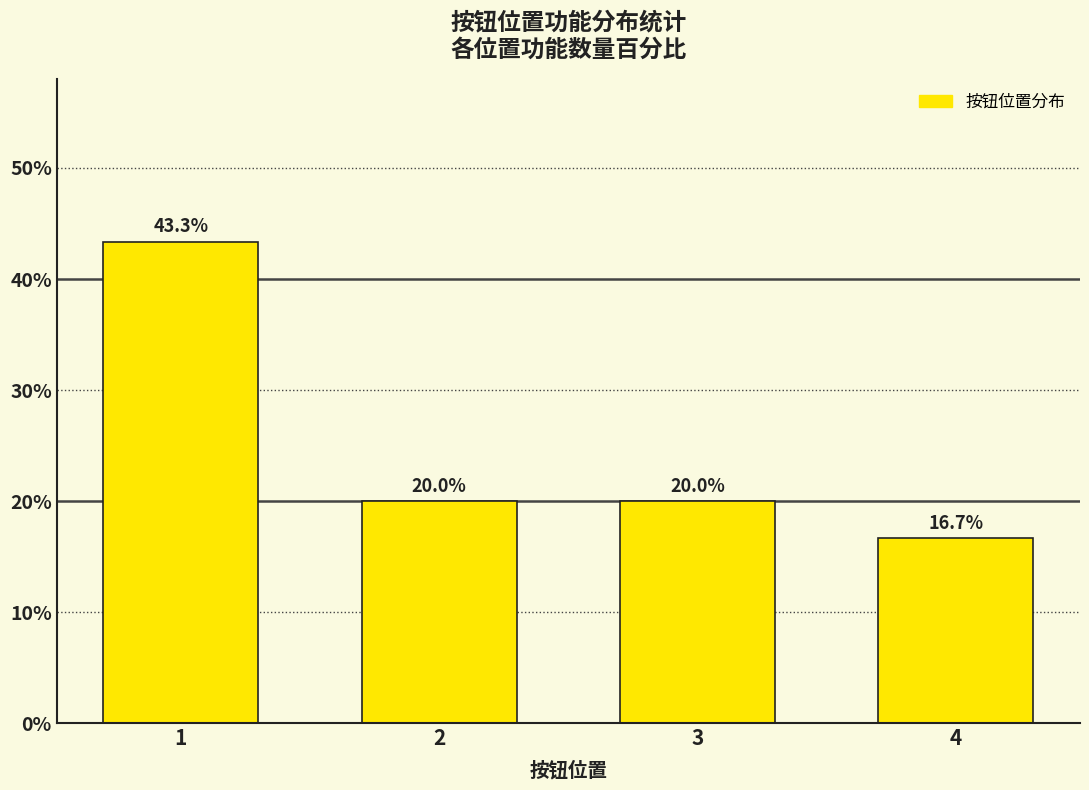

Read the value at 4.

16.7